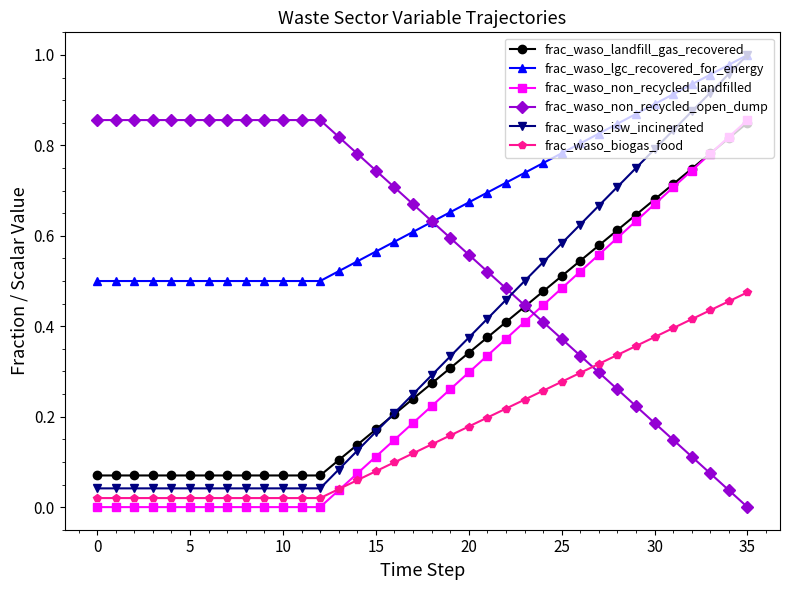

Which series has the widest spread of values?

frac_waso_isw_incinerated